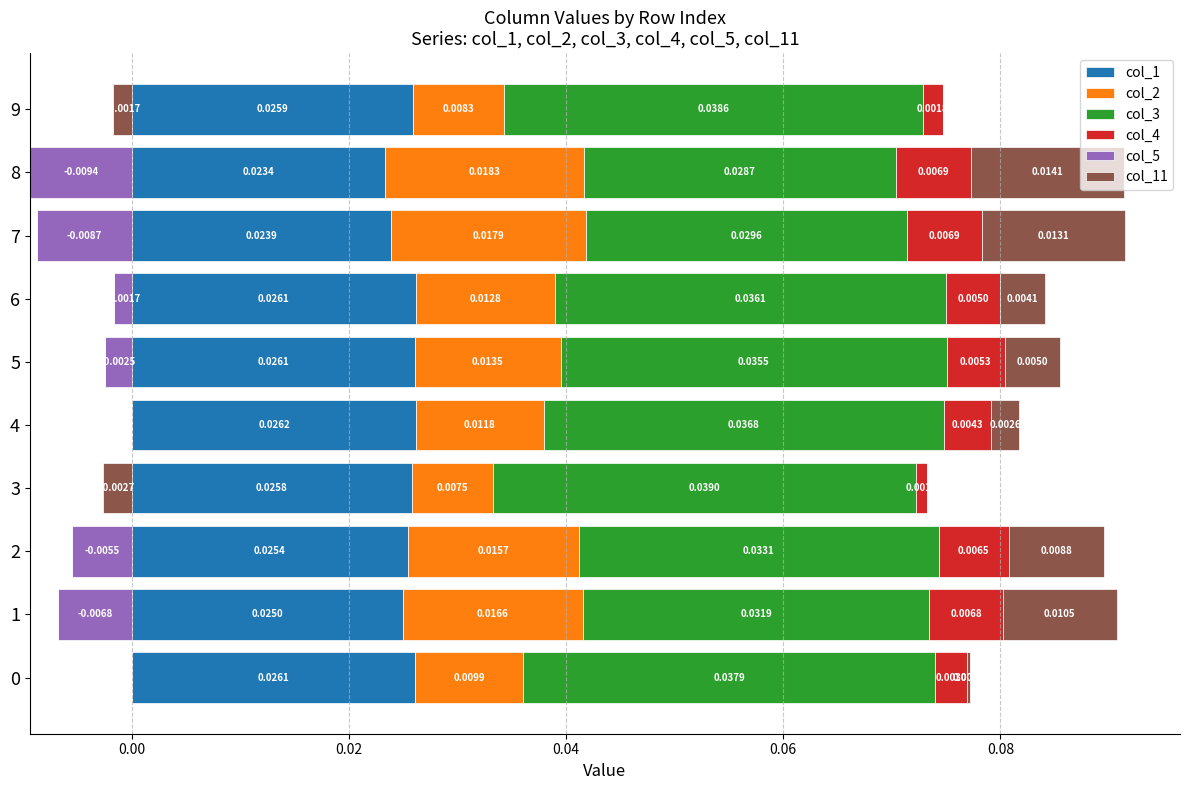

Rank the series at 0.06 from highest to lowest value.

col_5, col_3, col_1, col_2, col_4, col_11